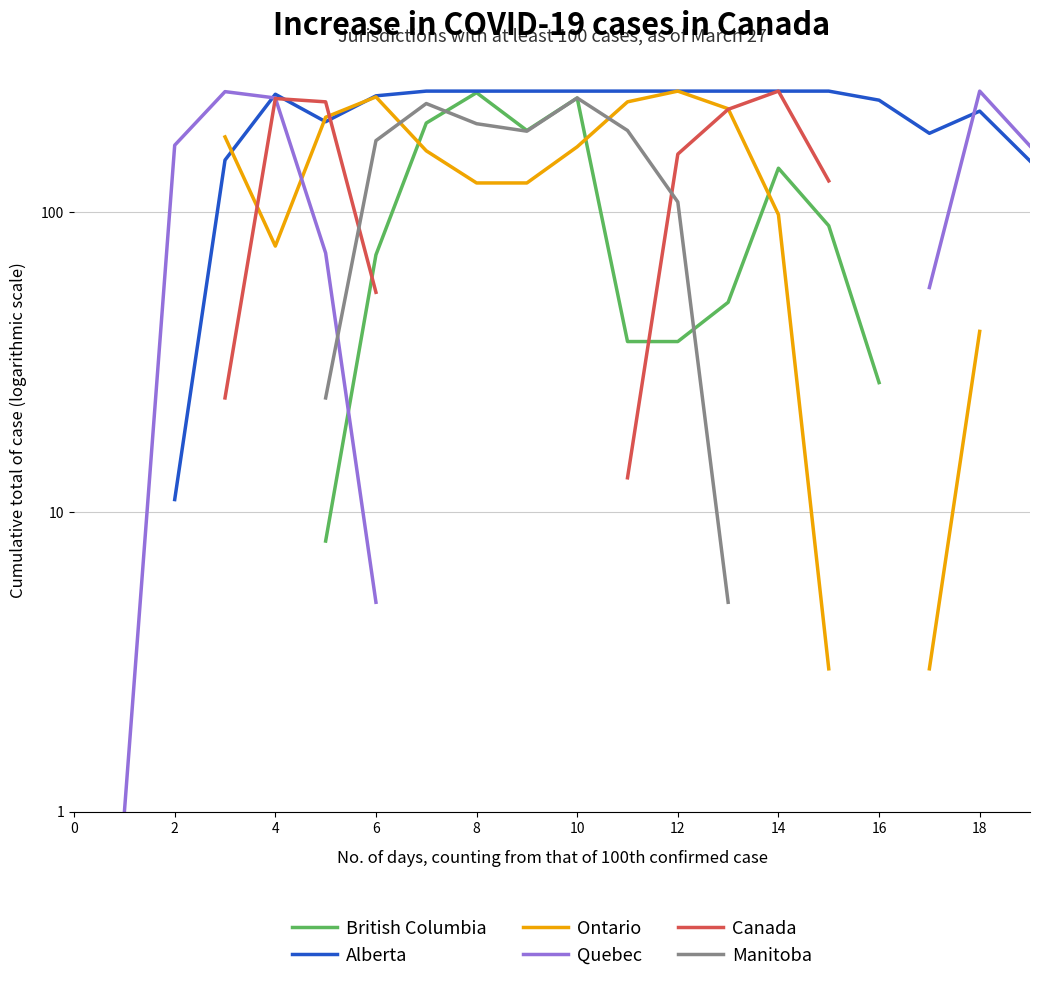

True or false: Quebec and Ontario cross at least once.

True